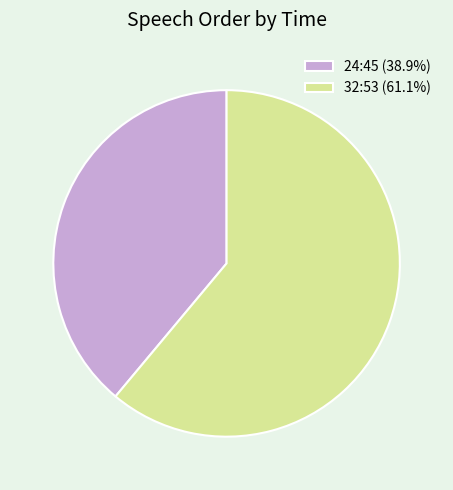

The 24:45 slice represents 39% of the pie. True or false?

True